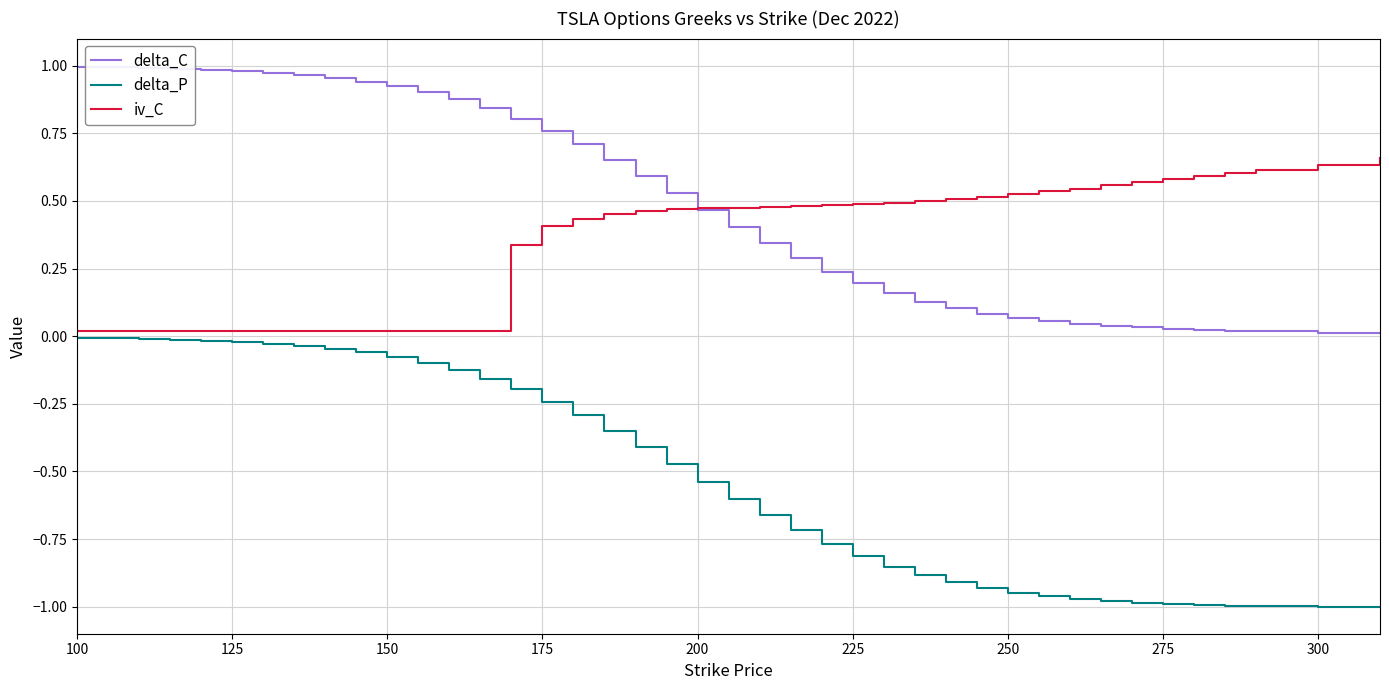

Which series has the widest spread of values?

delta_P